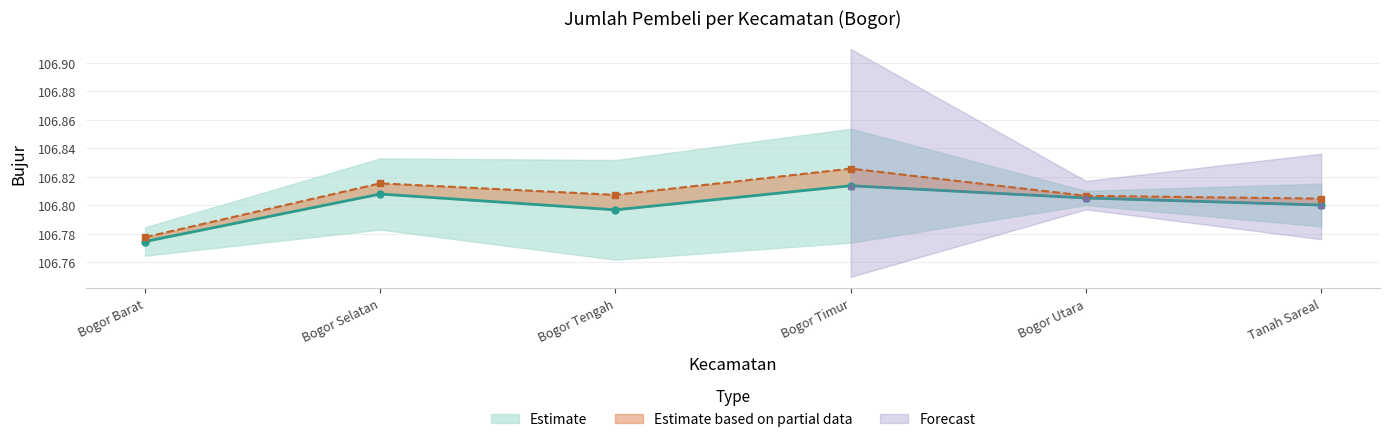

The chart shows a value of 191.1 at Bogor Timur. True or false?

False